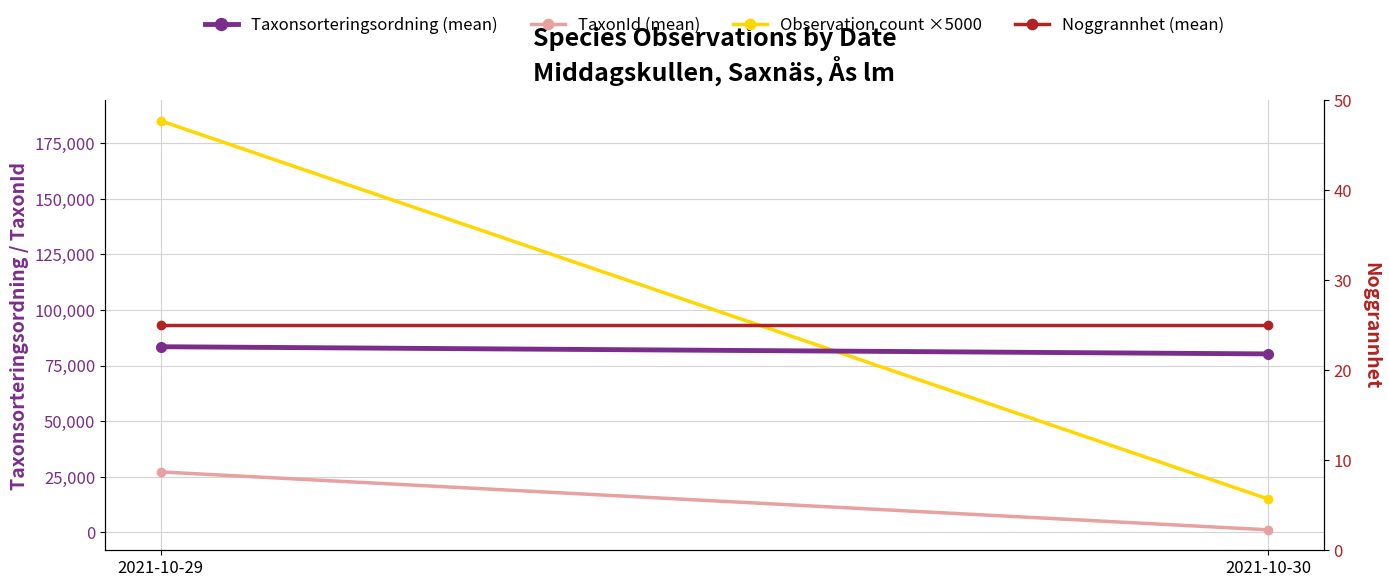

What are all the series names shown in the legend?

Taxonsorteringsordning (mean), TaxonId (mean), Observation count ×5000, Noggrannhet (mean)